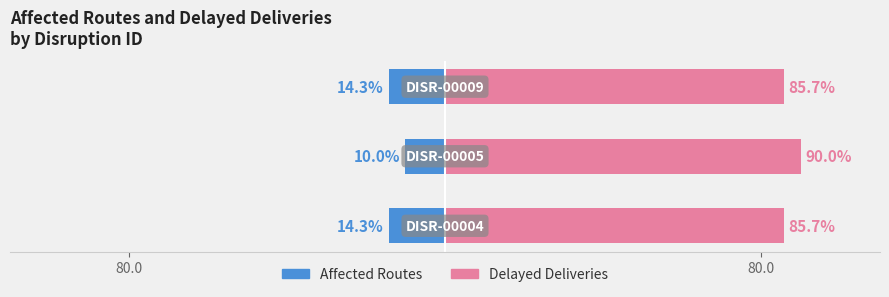

How many Delayed Deliveries values are between 85 and 90?

3